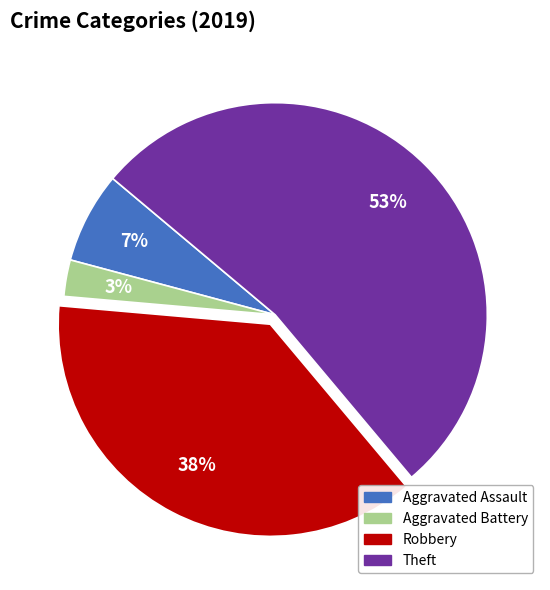

Which slice is the smallest?

Aggravated Battery